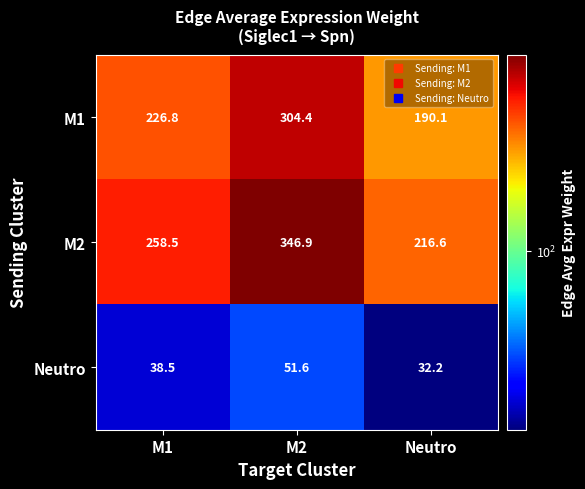

Which category has the highest value across all series?

M2